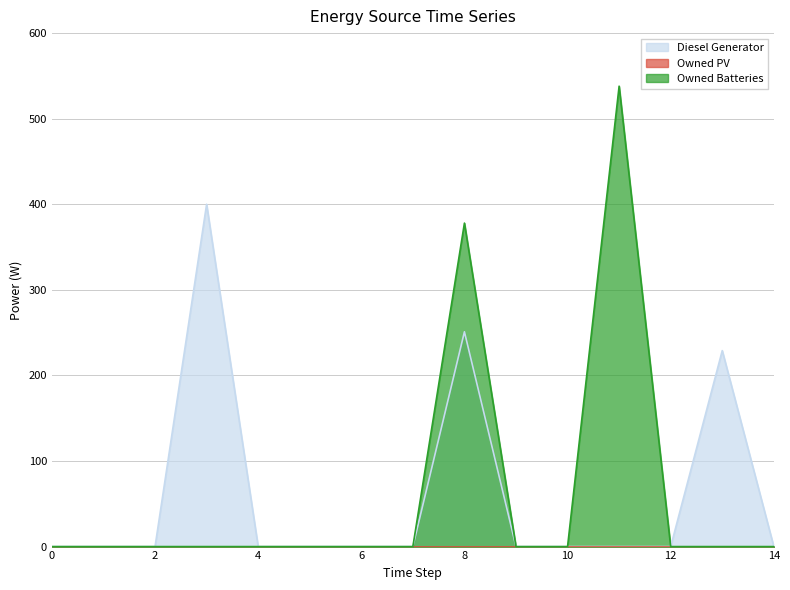

What is the average value of the Owned Batteries series?

61